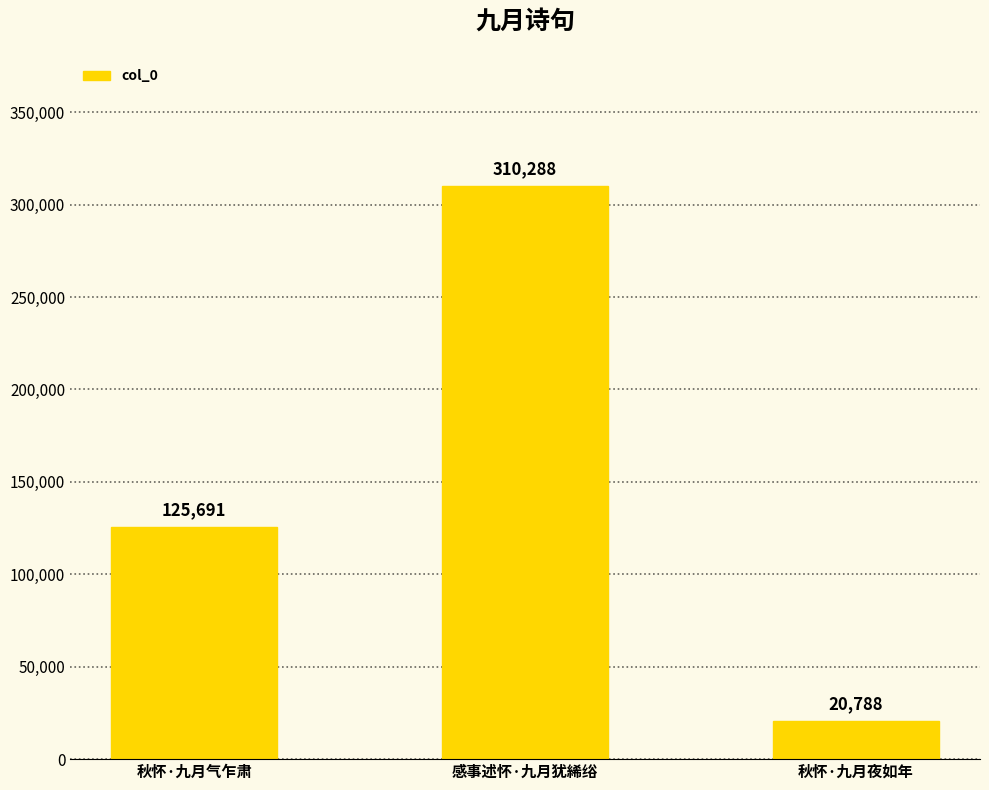

The chart shows a value of 125691 at 秋怀·九月气乍肃. True or false?

True